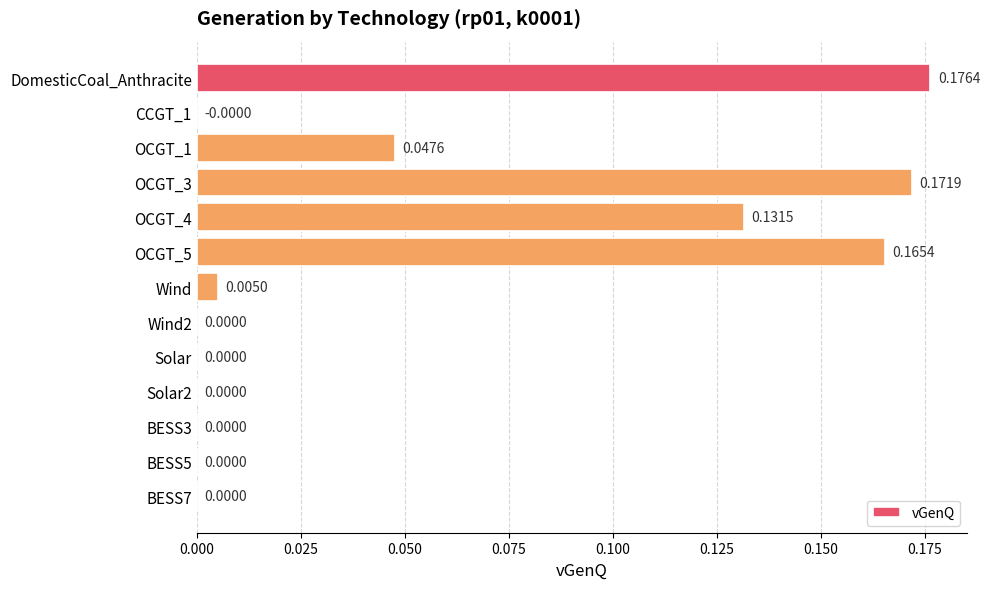

Between Wind2 and OCGT_4, which is larger?

OCGT_4